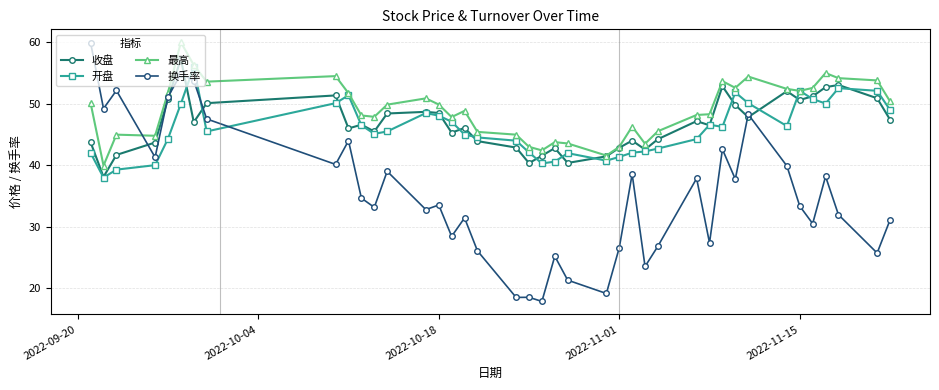

In 换手率, how many points are lower than both neighbors (excluding endpoints)?

14